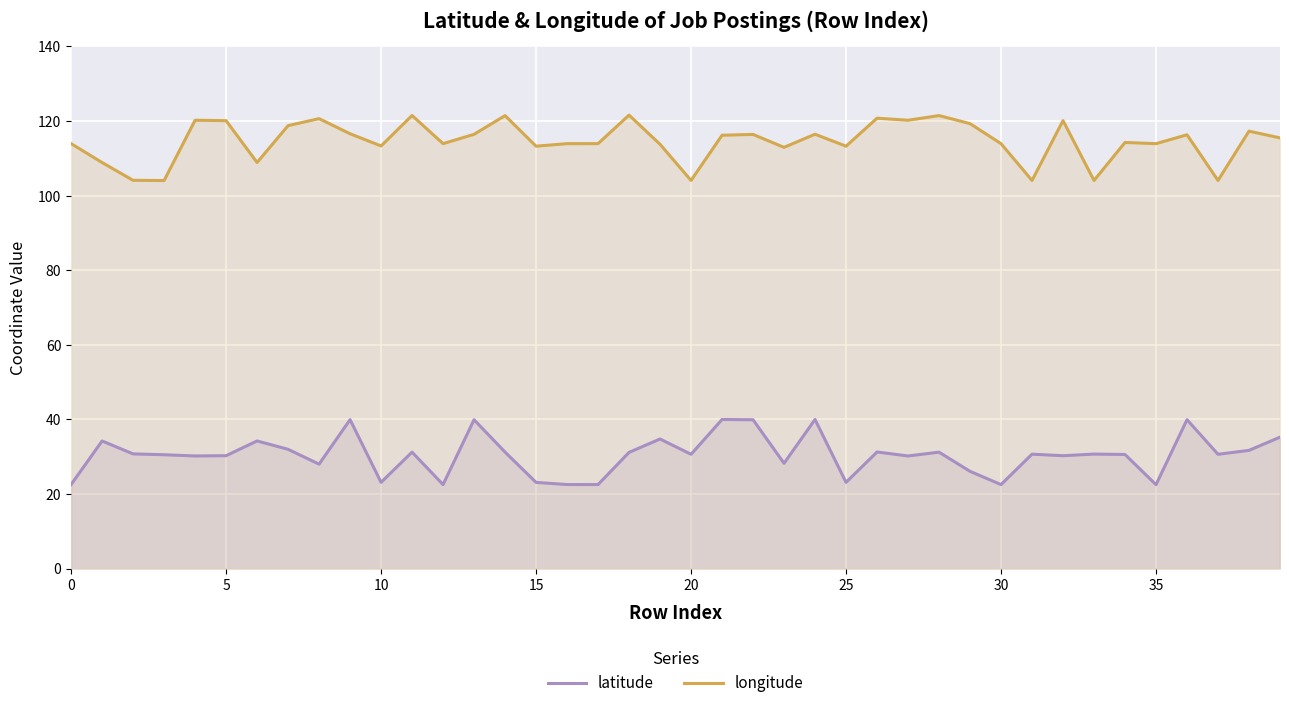

True or false: latitude and longitude intersect in this chart.

False